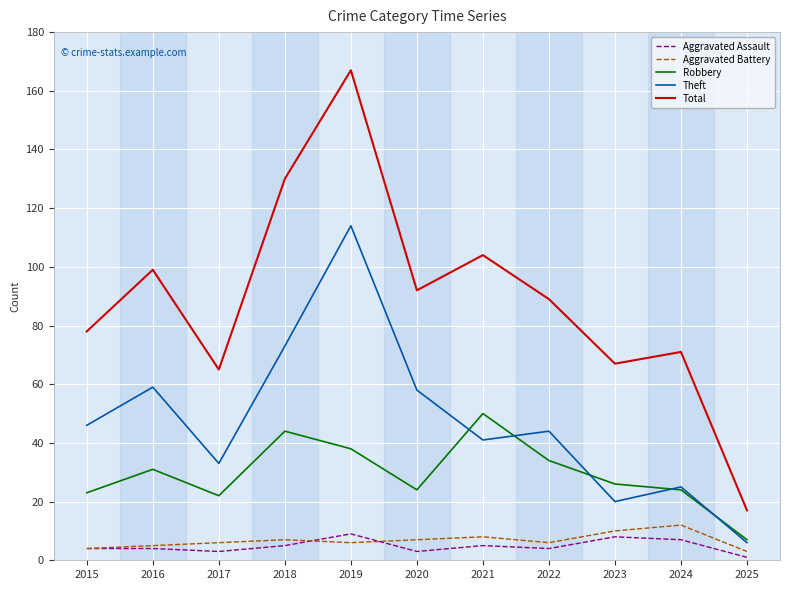

The Total series shows 156 at 2021. True or false?

False